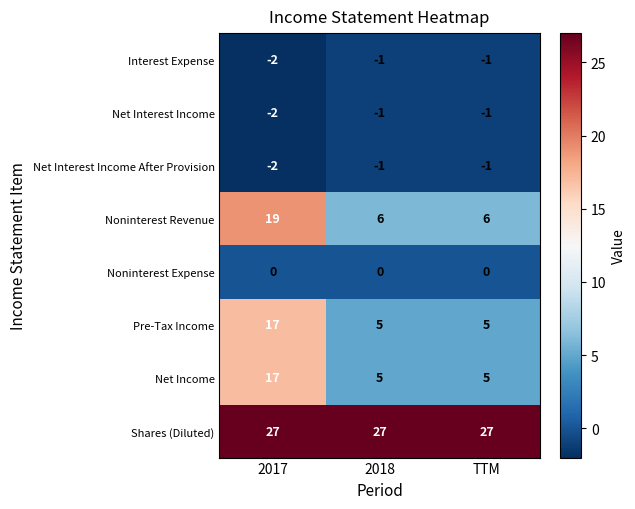

What is the difference between the maximum and minimum values in the Net Income series?

12